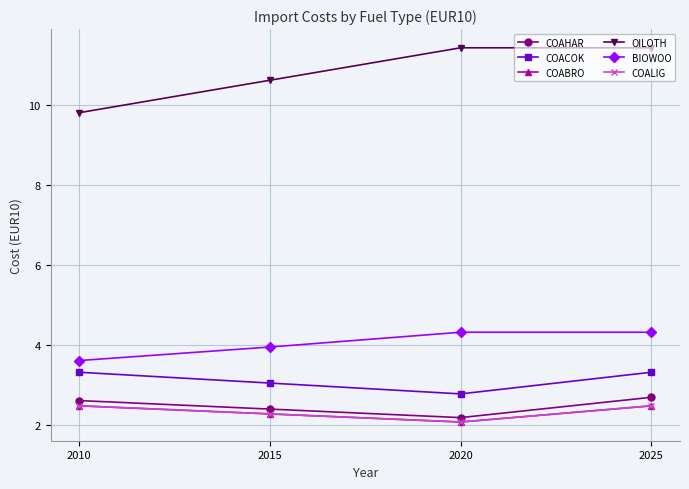

Reading left to right, extract all data points from this chart.

COAHAR: 2010=2.6	2015=2.4	2020=2.2	2025=2.7
COACOK: 2010=3.3	2015=3.1	2020=2.8	2025=3.3
COABRO: 2010=2.5	2015=2.3	2020=2.1	2025=2.5
OILOTH: 2010=9.8	2015=10.6	2020=11.4	2025=11.4
BIOWOO: 2010=3.6	2015=4.0	2020=4.3	2025=4.3
COALIG: 2010=2.5	2015=2.3	2020=2.1	2025=2.5